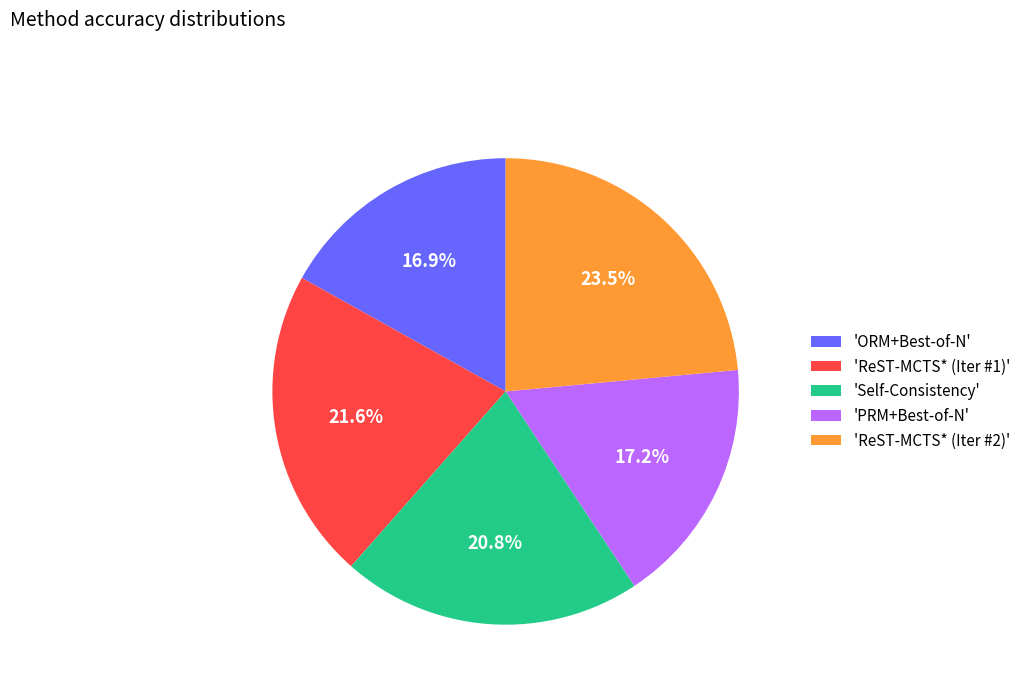

Is there a majority slice in this chart?

No